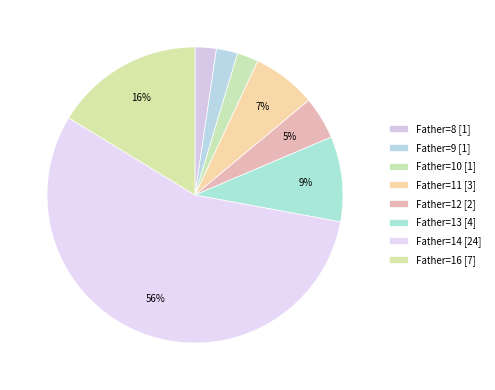

How many slices are in this pie chart?

8